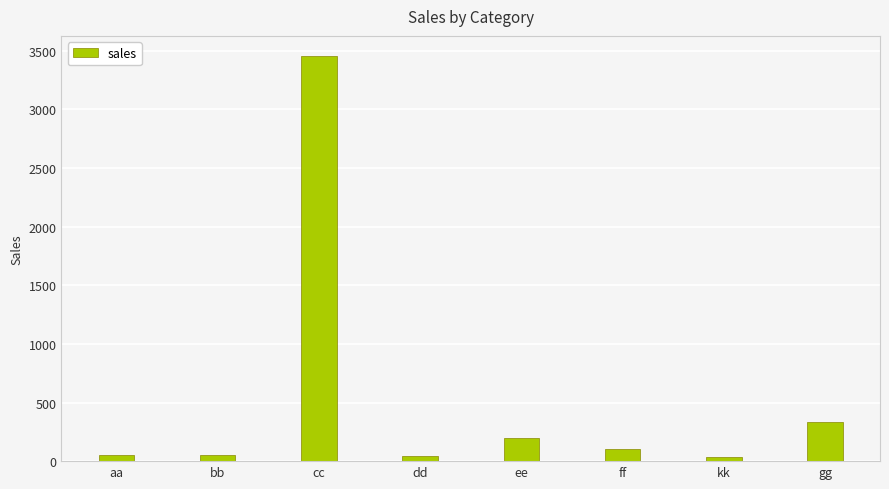

What is the average value?

534